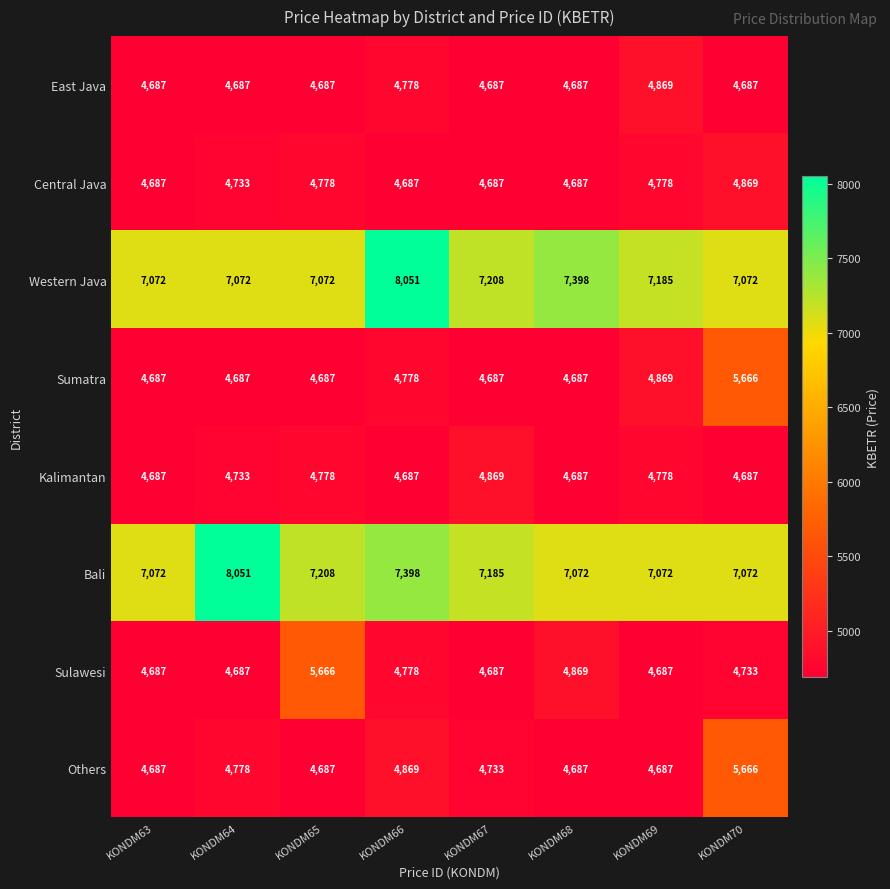

What is the difference between the highest and lowest values at KONDM64?

3364